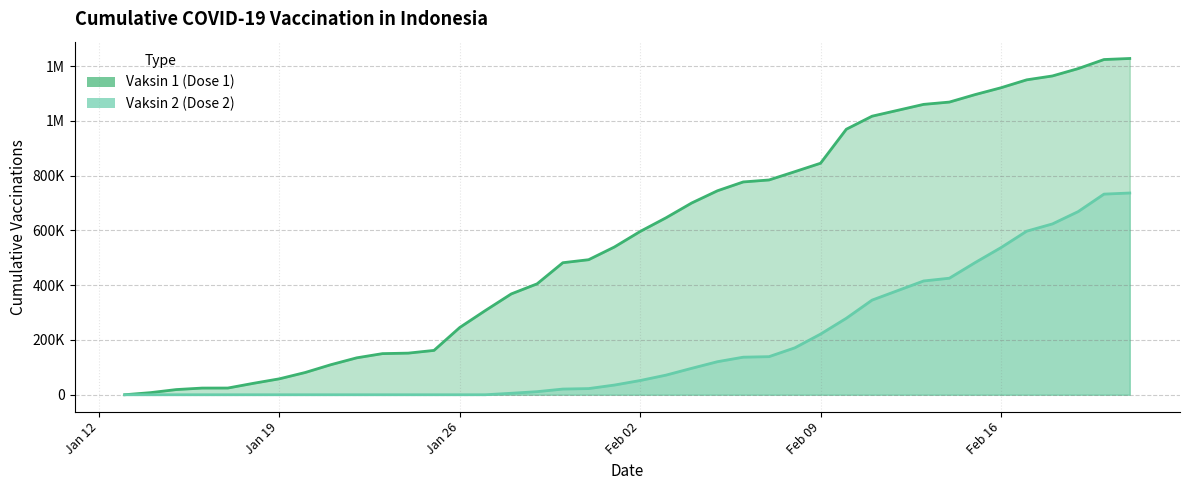

How many data points in Vaksin 1 (Dose 1) are above 596260?

19